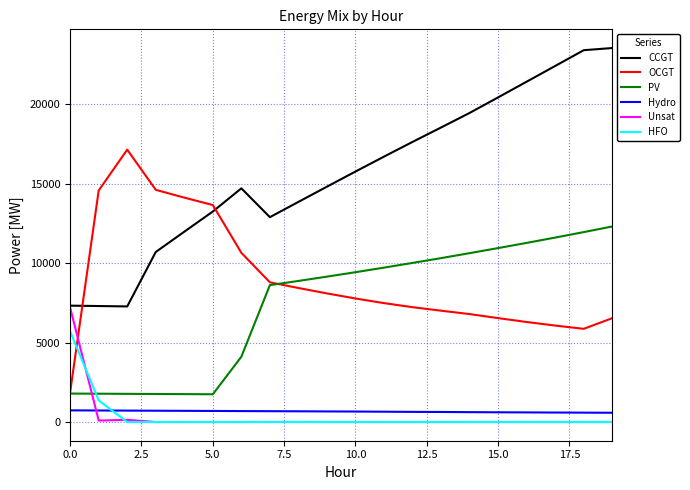

Which series has the largest total across all categories?

CCGT